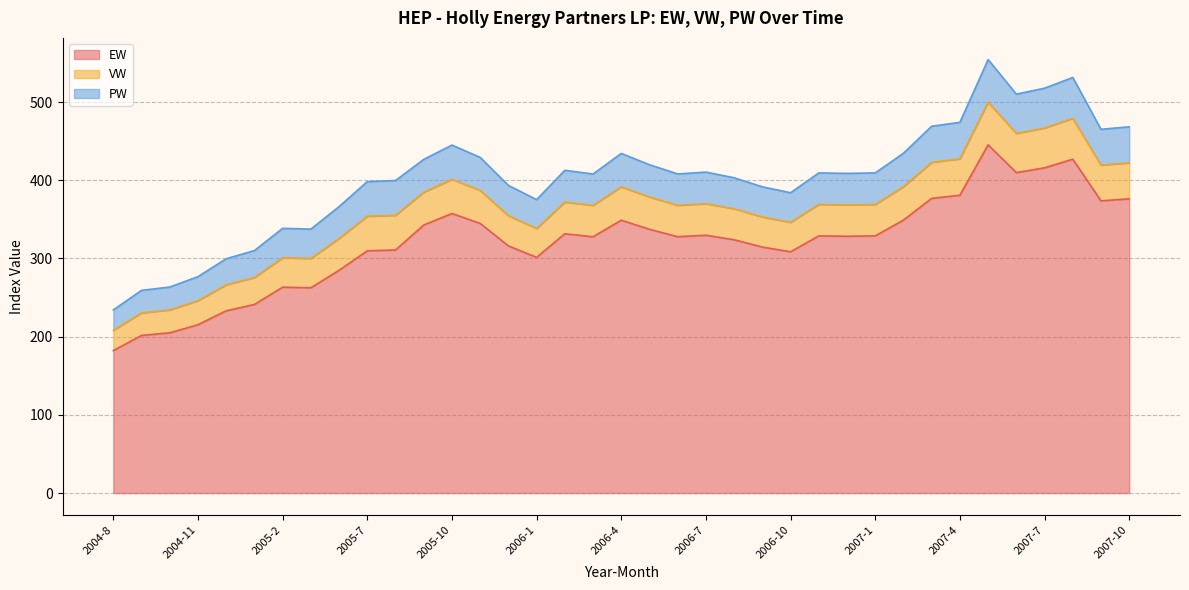

True or false: PW and EW intersect in this chart.

False